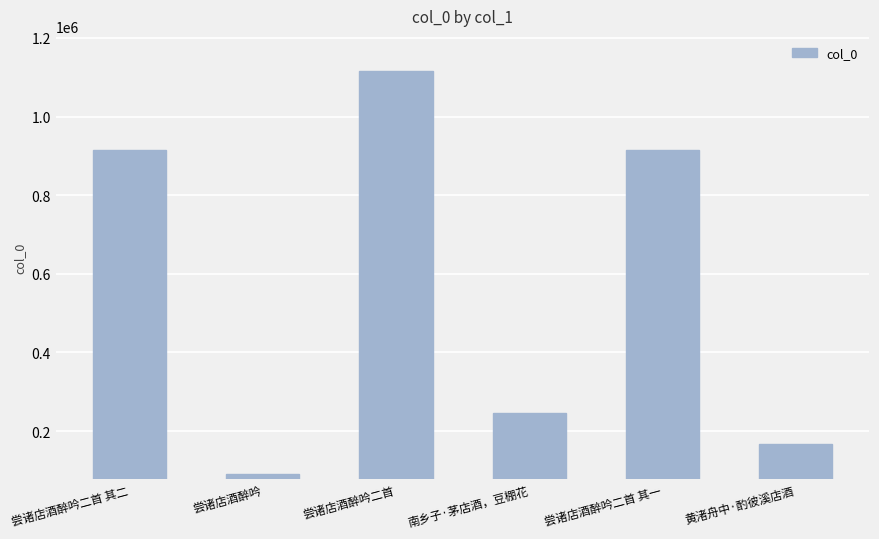

Between 黄渚舟中·酌彼溪店酒 and 尝诸店酒醉吟, which is larger?

黄渚舟中·酌彼溪店酒